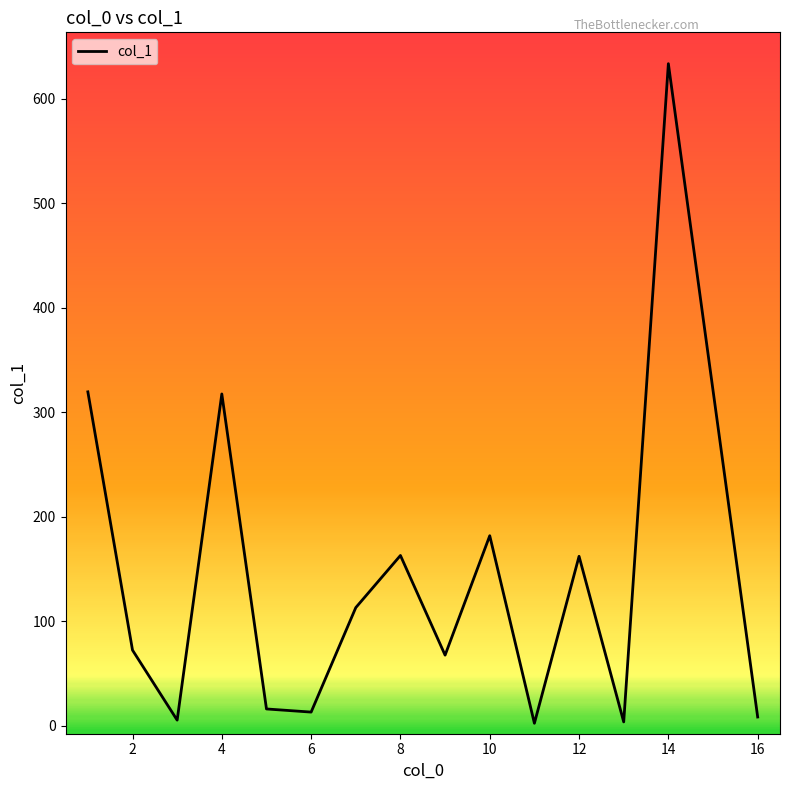

Count the number of values greater than 72.

8